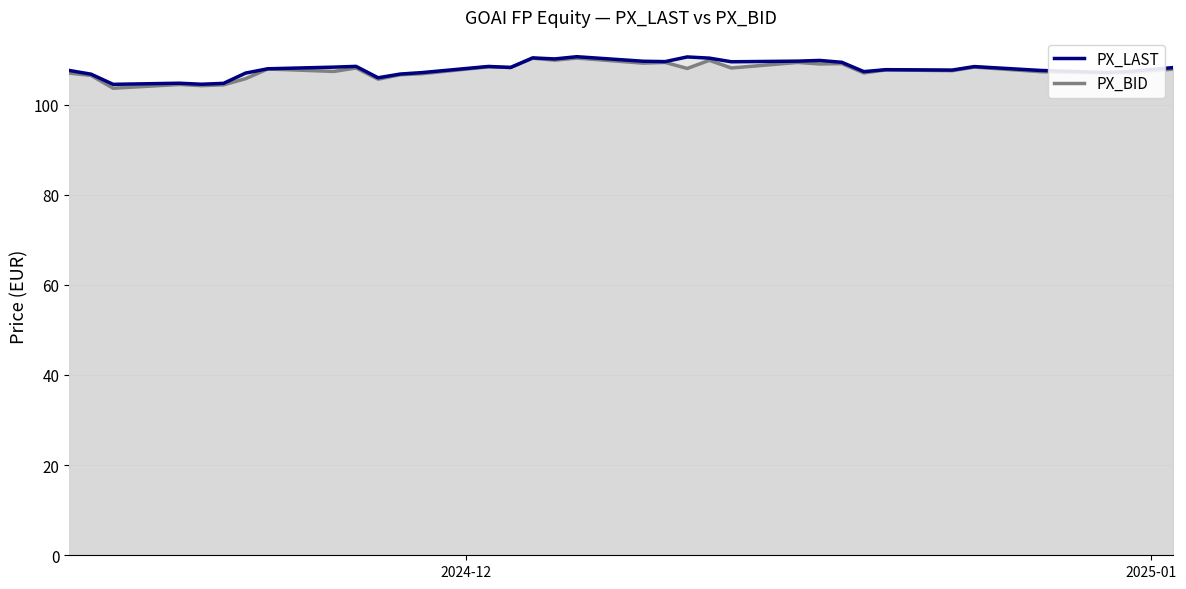

Reading right to left, transcribe all the data shown in this chart.

PX_BID: 107.8	107.0	107.0	107.3	108.3	107.5	107.7	107.0	109.1	109.0	109.3	108.1	109.8	108.0	109.3	109.2	110.3	109.8	110.3	108.2	108.4	106.8	106.6	105.6	108.1	107.3	107.9	105.7	104.4	104.2	104.4	103.6	106.5	107.0
PX_LAST: 108.2	107.3	107.1	107.6	108.4	107.6	107.7	107.3	109.4	109.8	109.6	109.5	110.3	110.6	109.5	109.6	110.6	110.1	110.3	108.2	108.4	107.1	106.8	105.9	108.5	108.3	107.9	107.0	104.7	104.5	104.7	104.5	106.7	107.6